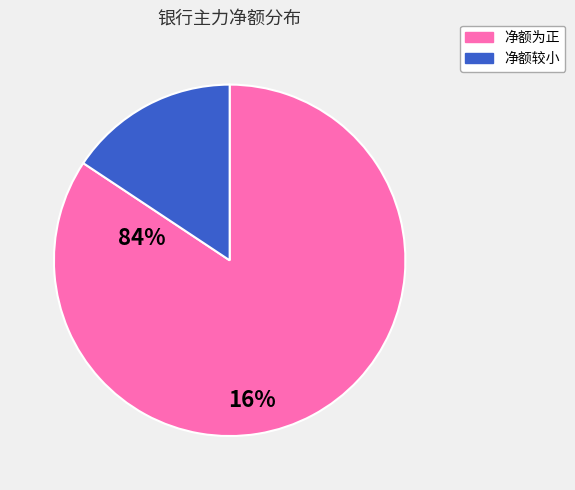

Does any single category account for the majority?

Yes